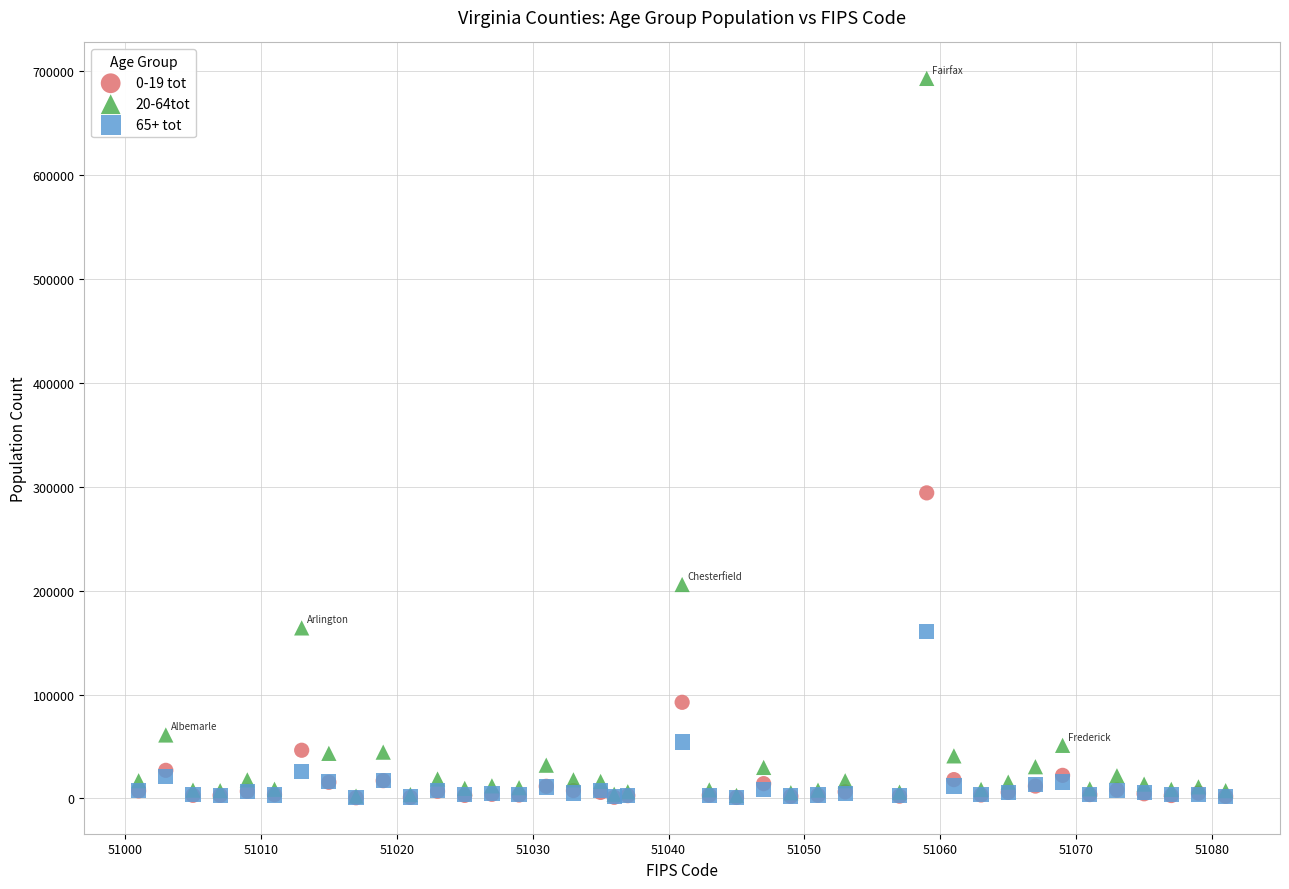

What are all the series names shown in the legend?

0-19 tot, 20-64tot, 65+ tot